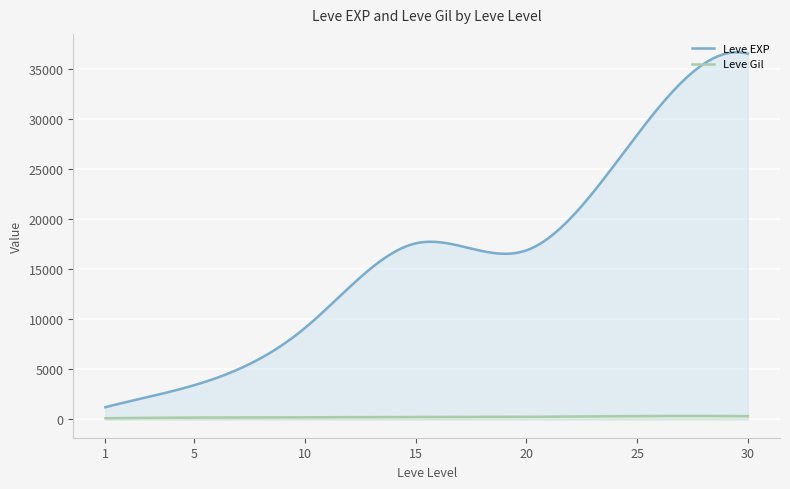

What is the maximum value shown in the chart?

36639.5